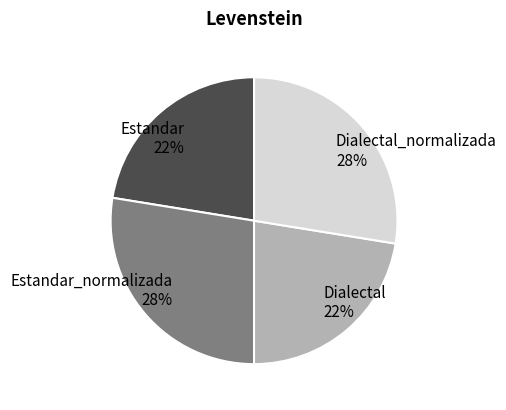

To the nearest percent, what percentage of the pie is Dialectal 22%?

22%